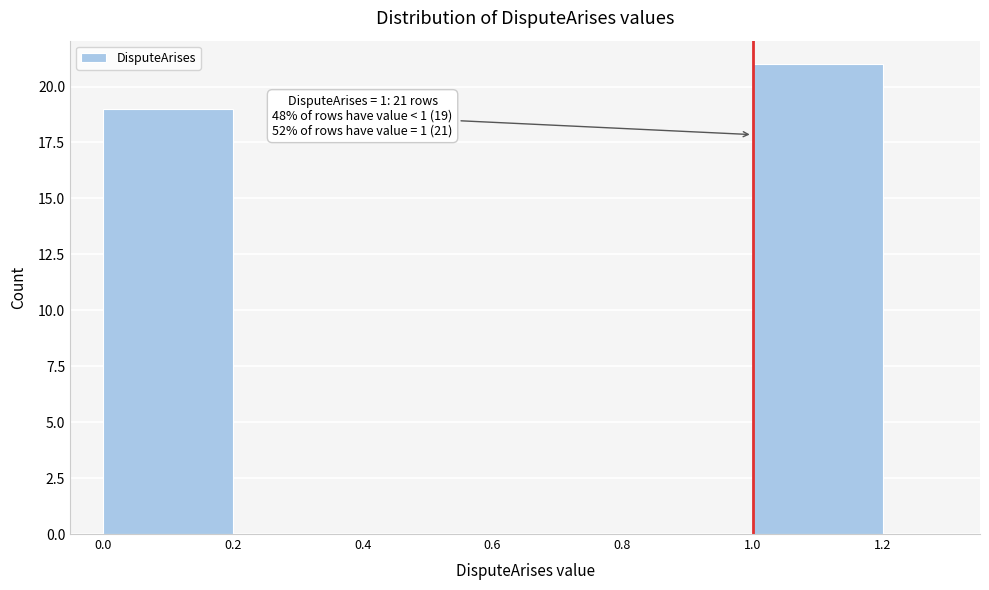

Over which range of the x-axis is the bar tallest?

1.0 to 1.2